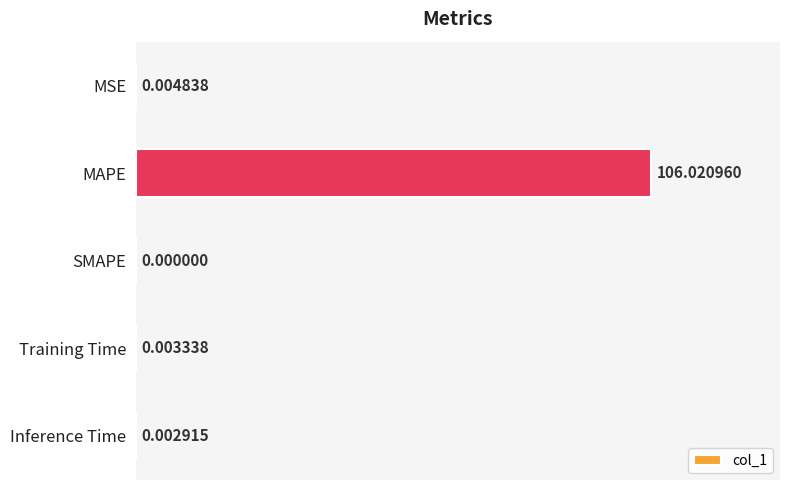

What is the sum of all values?

106.0